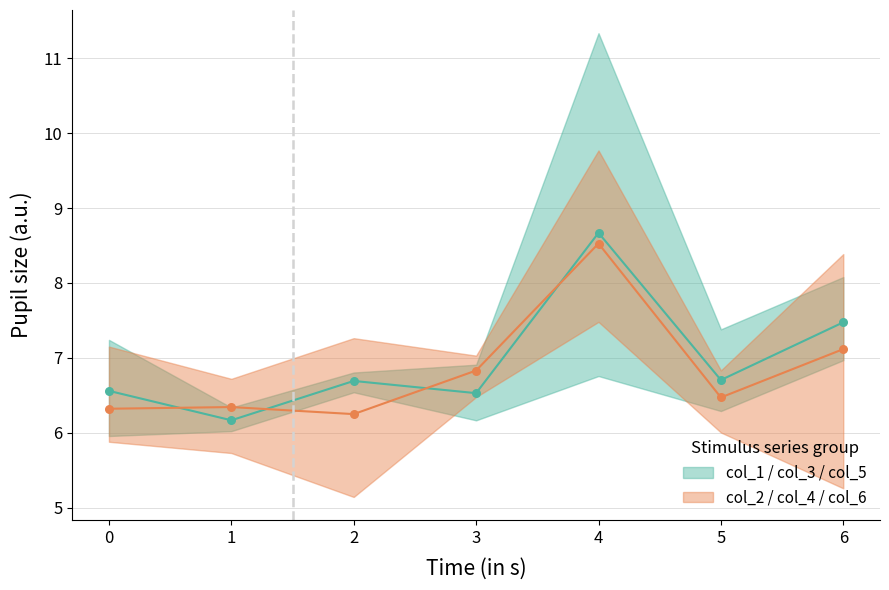

At how many categories does at least one series exceed 5?

7